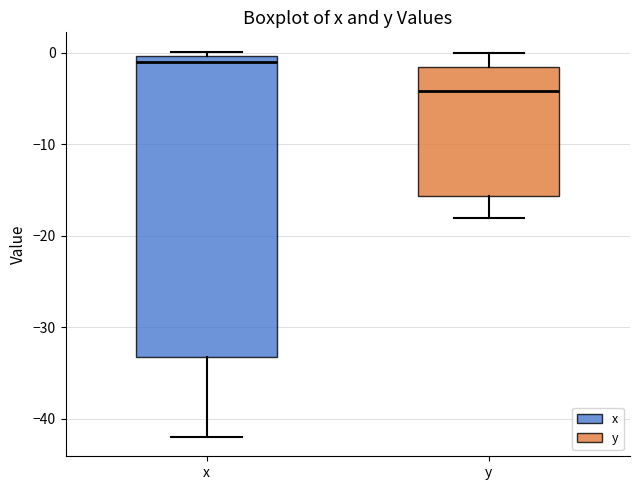

Which box's median line is the lowest?

y